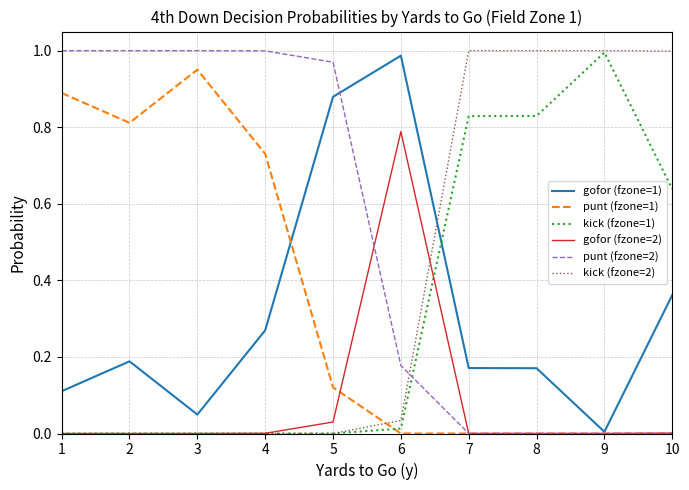

Which series has the largest total across all categories?

punt (fzone=2)